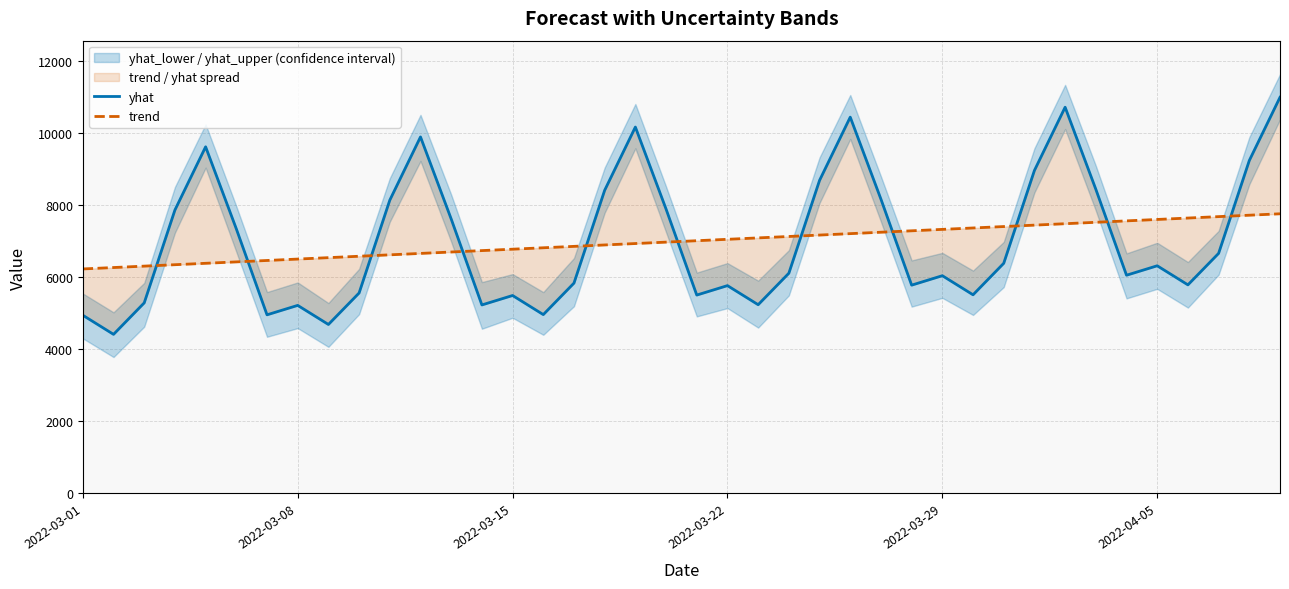

What is the average value of the yhat series?

7004.0